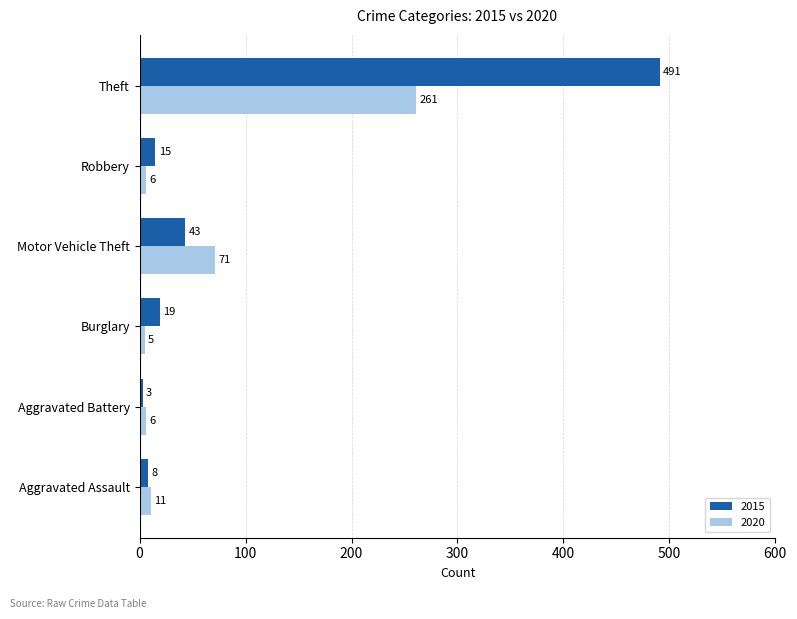

What is the greatest value displayed?

491